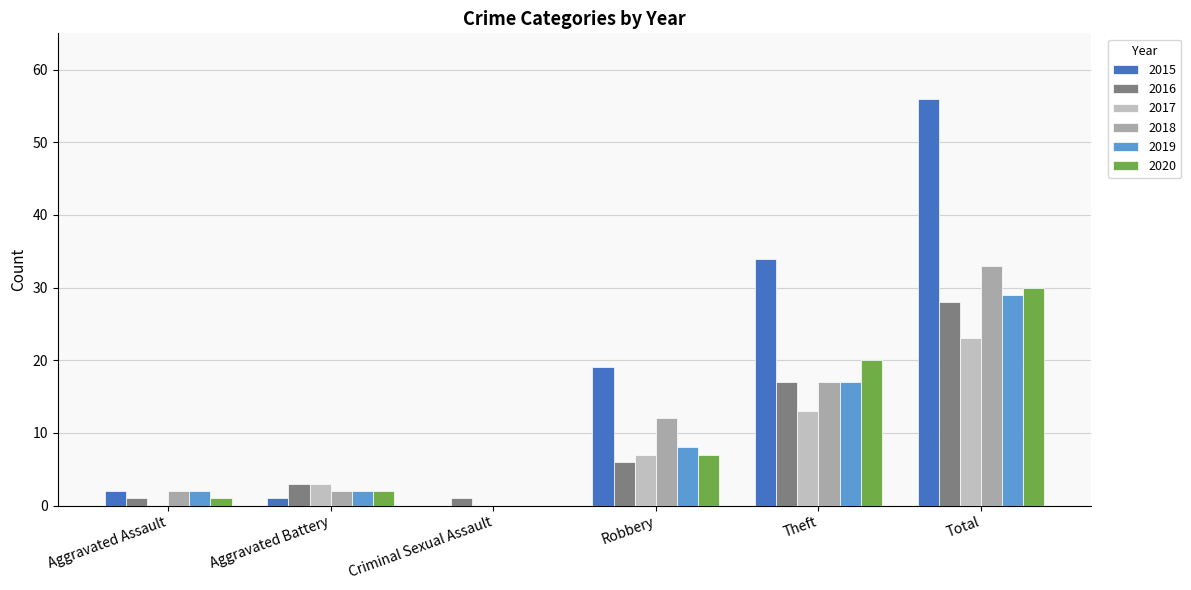

Which series has the largest total across all categories?

2015